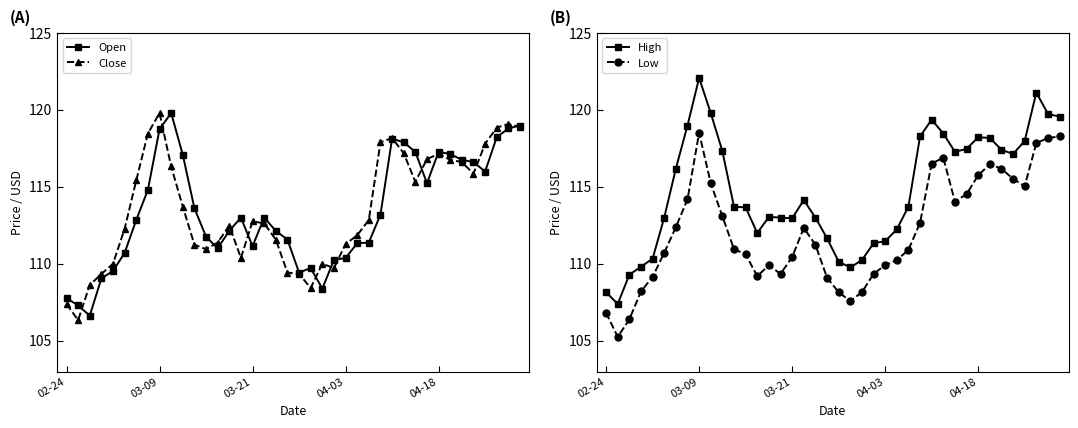

What is the sum of all Close values?

4540.2